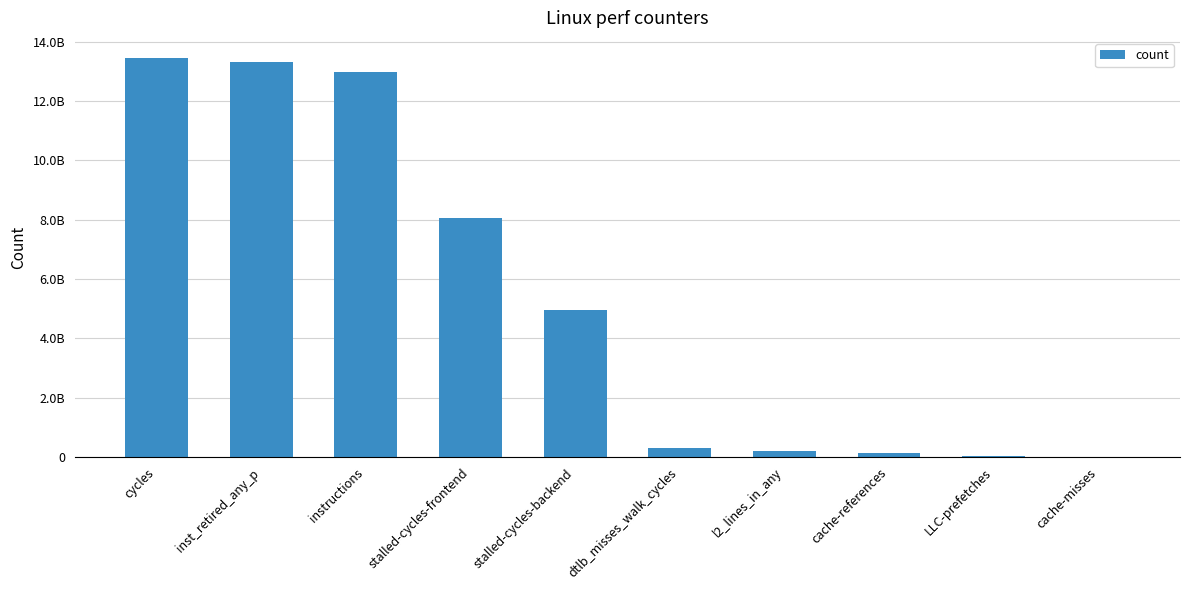

Reading left to right, what are all the values shown in this chart?

13458375926	13309354808	12991347931	8063296989	4953086432	303645566	201385005	142715589	49961527	17331320